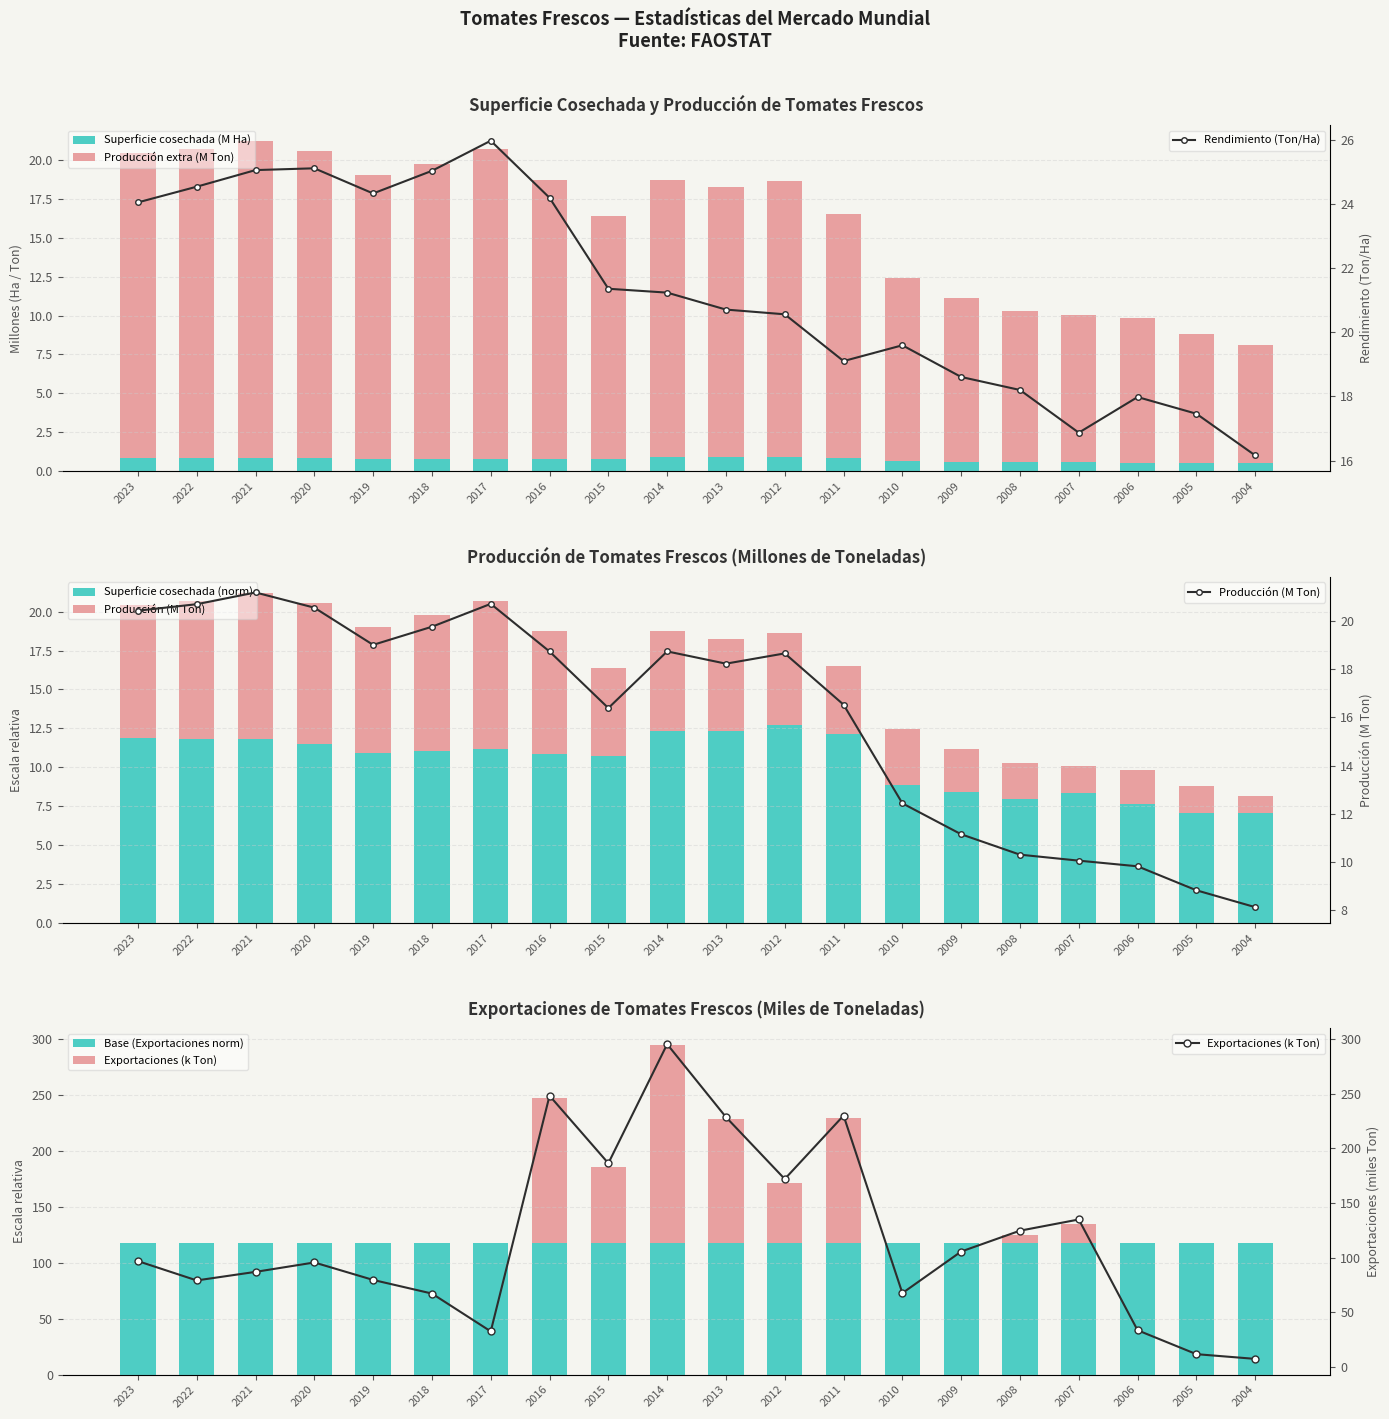

What is the average value of the Rendimiento (Ton/Ha) series?

21.3